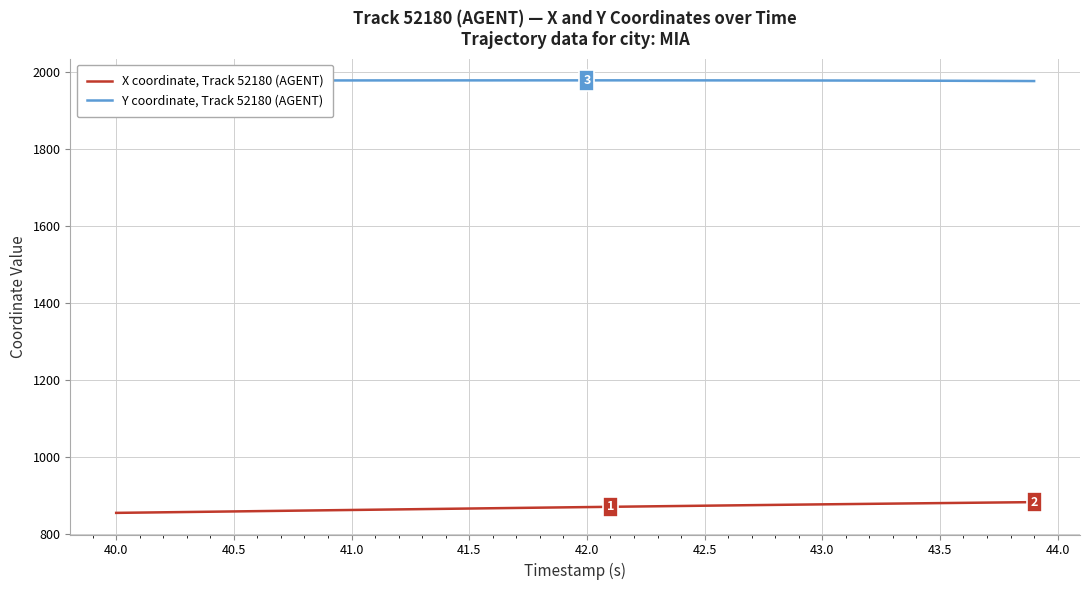

Which series has the largest range (max minus min)?

X coordinate, Track 52180 (AGENT)